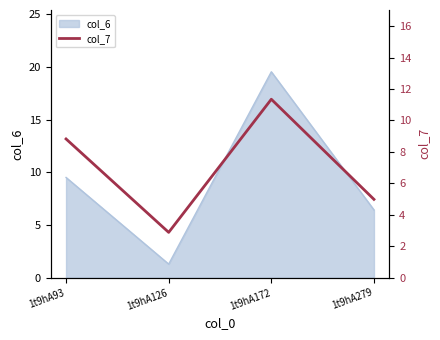

What is the maximum value shown in the chart?

11.3